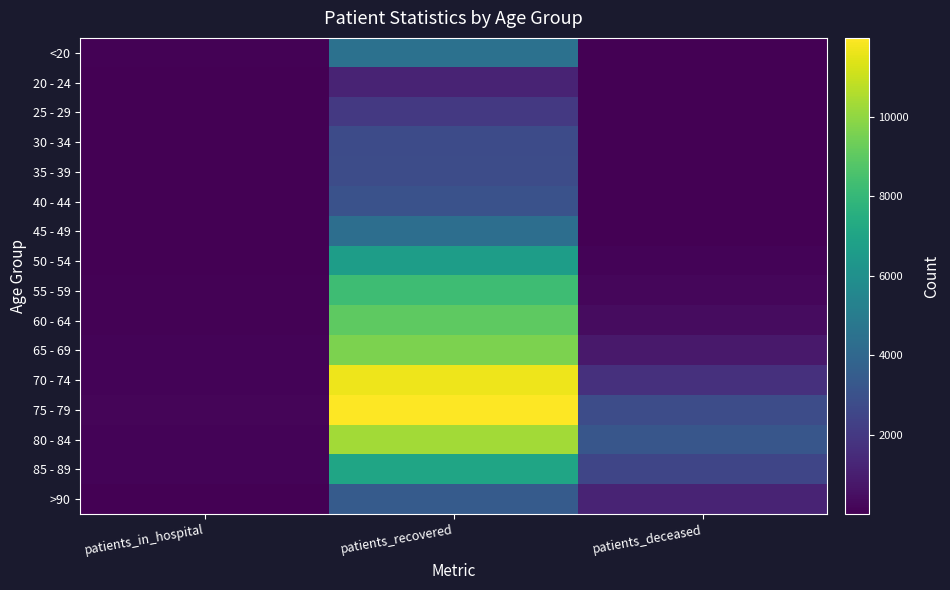

Which series has the largest total across all categories?

75 - 79